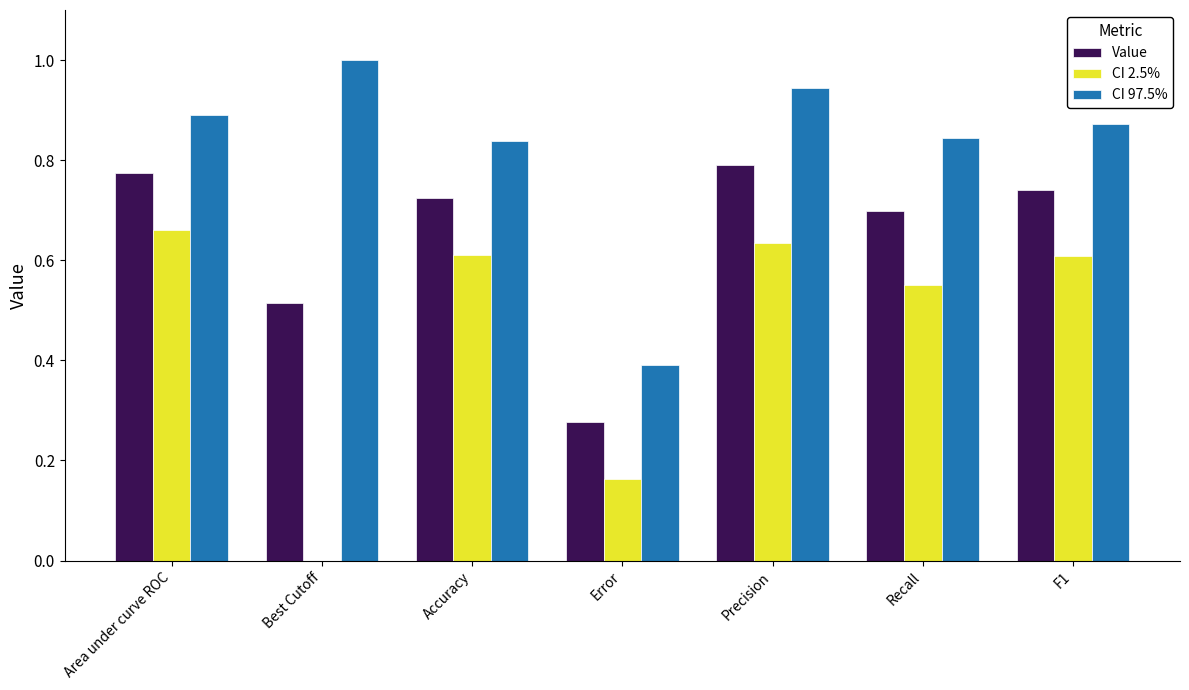

What is the sum of the Value values at Accuracy and F1?

1.5